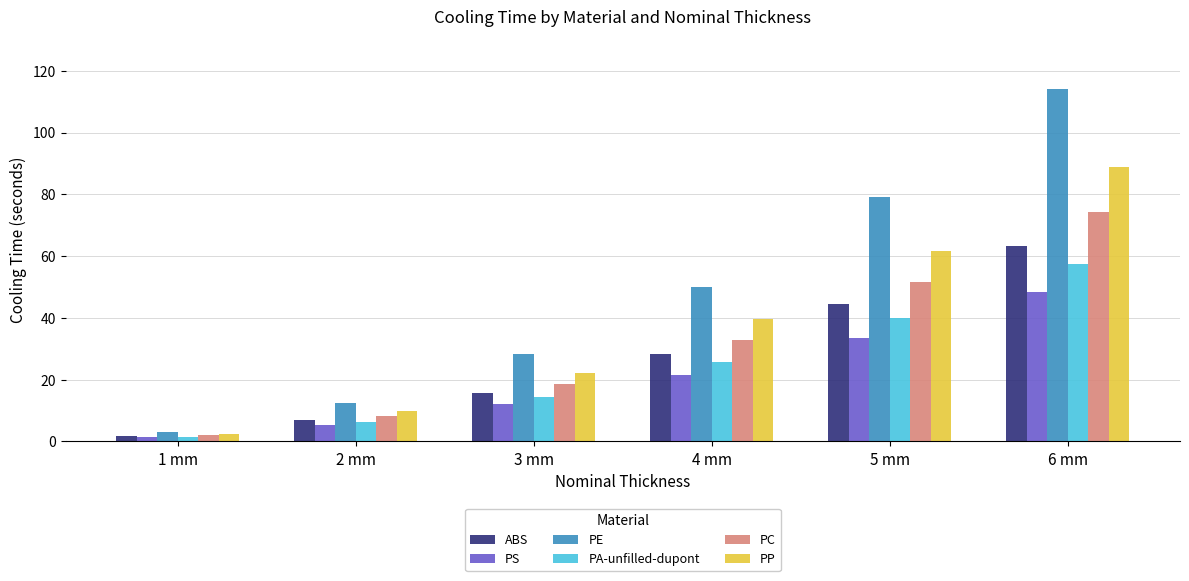

Reading left to right, transcribe all the data shown in this chart.

ABS: 1 mm=1.8	2 mm=7.0	3 mm=15.8	4 mm=28.4	5 mm=44.4	6 mm=63.4
PS: 1 mm=1.3	2 mm=5.4	3 mm=12.1	4 mm=21.4	5 mm=33.5	6 mm=48.4
PE: 1 mm=3.2	2 mm=12.6	3 mm=28.4	4 mm=50.1	5 mm=79.0	6 mm=114.0
PA-unfilled-dupont: 1 mm=1.6	2 mm=6.4	3 mm=14.4	4 mm=25.6	5 mm=40.0	6 mm=57.6
PC: 1 mm=2.1	2 mm=8.2	3 mm=18.5	4 mm=32.8	5 mm=51.5	6 mm=74.2
PP: 1 mm=2.5	2 mm=9.9	3 mm=22.3	4 mm=39.5	5 mm=61.8	6 mm=88.9